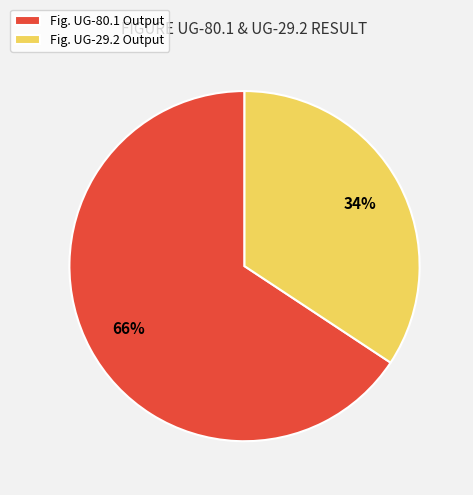

Rank the categories by value from lowest to highest.

Fig. UG-29.2 Output, Fig. UG-80.1 Output